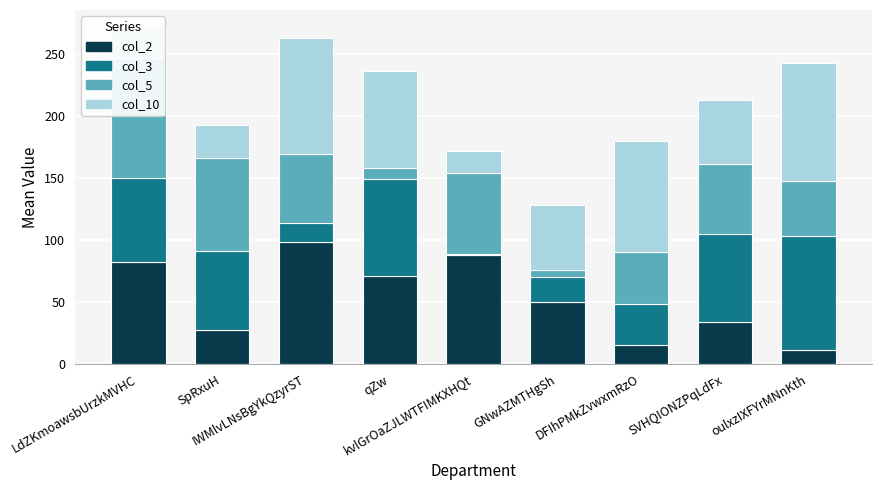

What is the sum of all col_2 values?

476